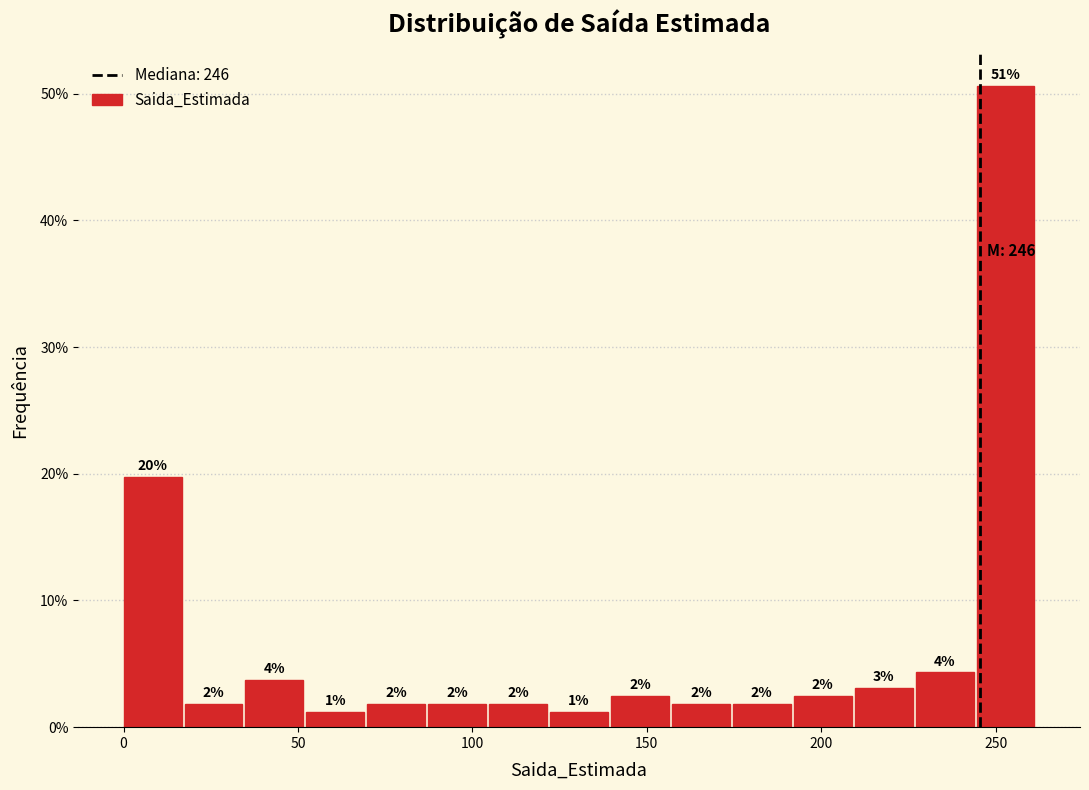

Read against the x-axis, roughly where is the centre of the tallest bar?

255